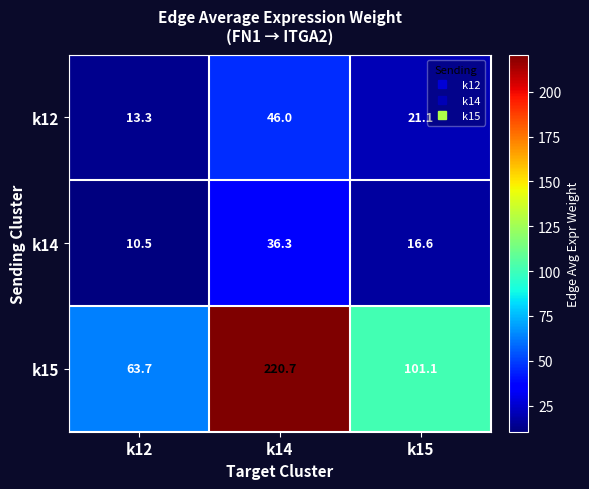

Reading left to right, extract all data points from this chart.

k12: 13.3	46.0	21.1
k14: 10.5	36.3	16.6
k15: 63.7	220.7	101.1